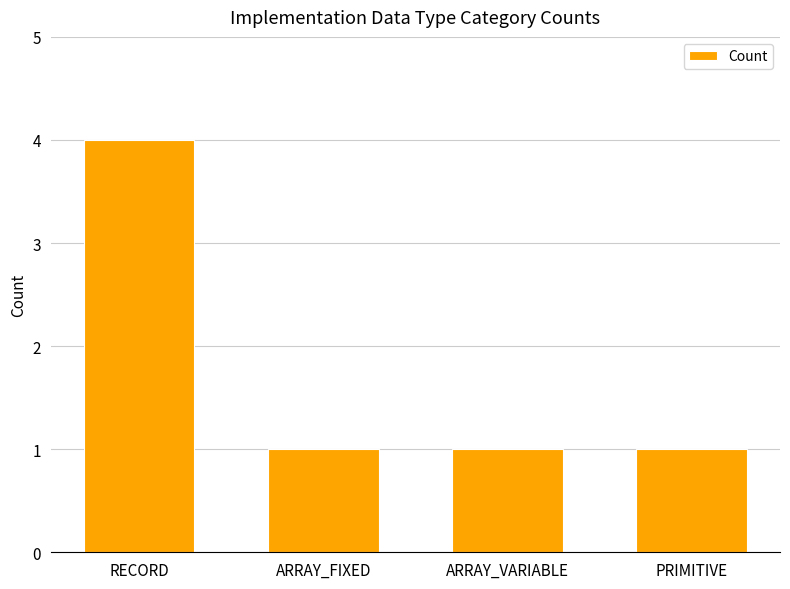

How many categories are shown in the chart?

4